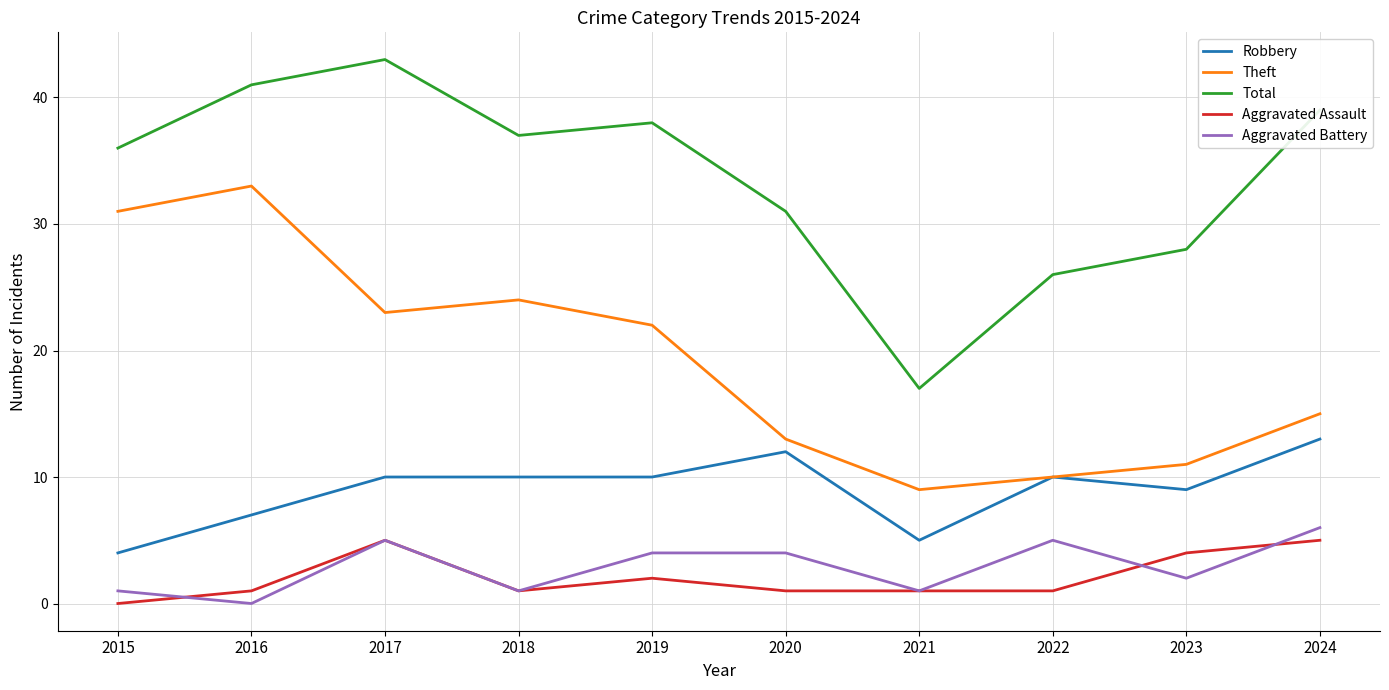

The Aggravated Battery series shows 6 at 2024. True or false?

True